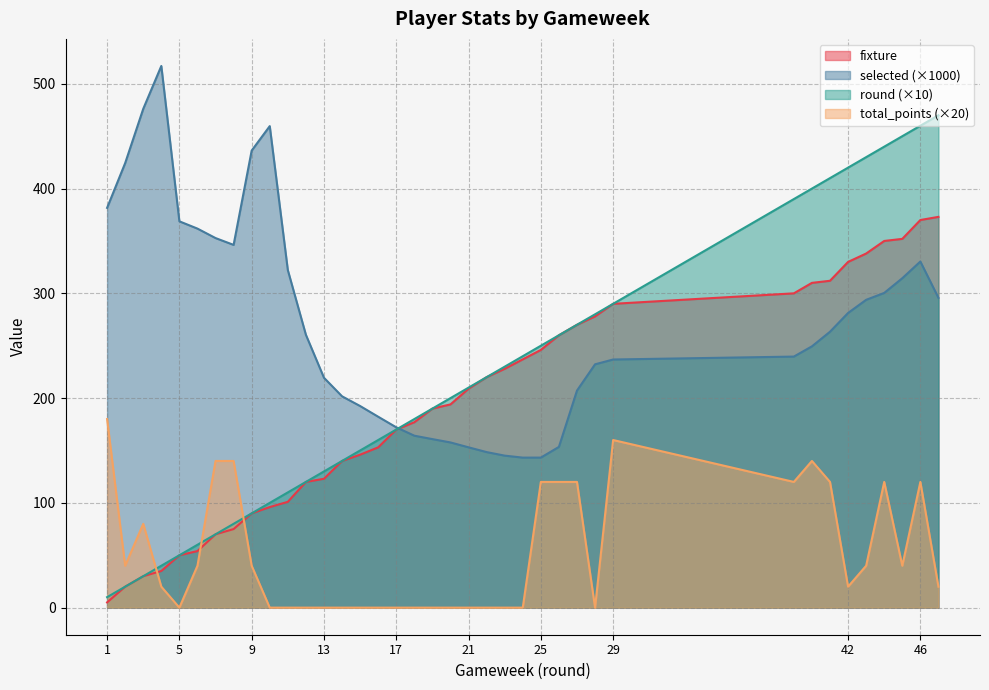

Which category has the lowest value in the fixture series?

1